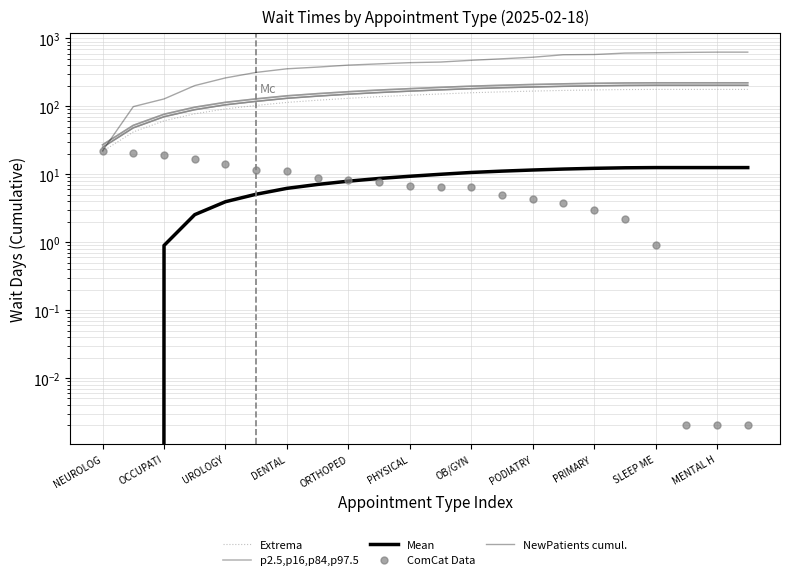

Which series changed the most between DENTAL and SLEEP ME?

NewPatients cumul.